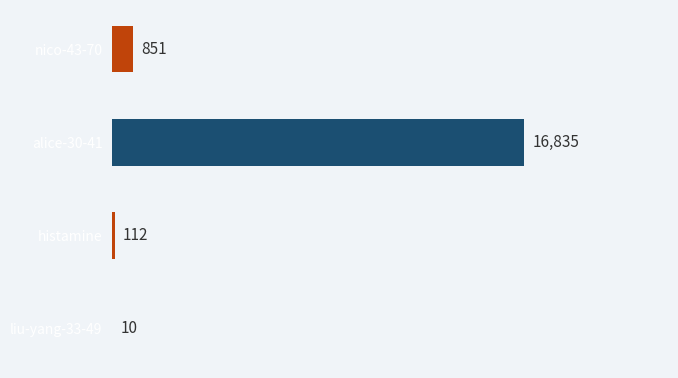

At which category does the chart reach its peak across all series?

alice-30-41